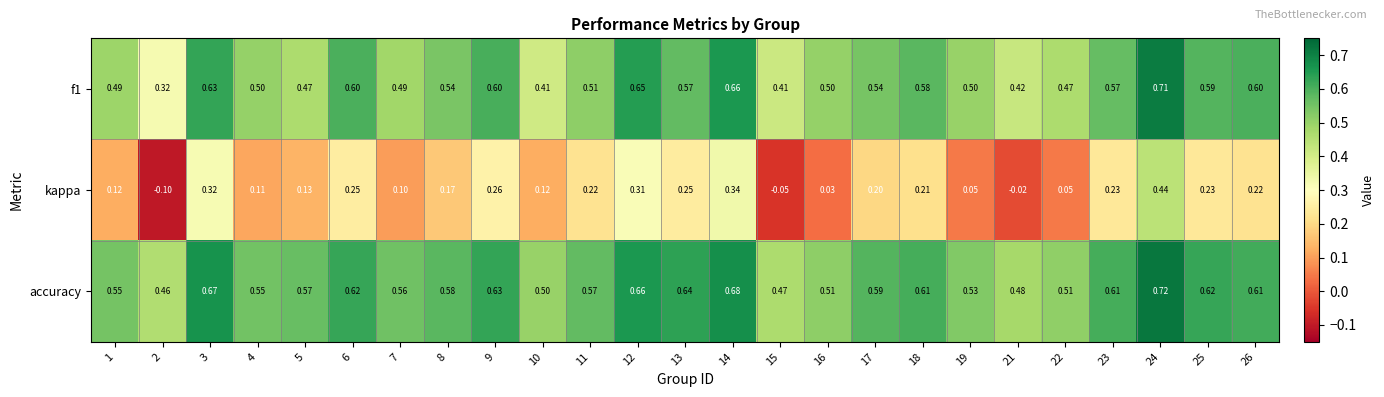

Is the value of accuracy at 16 greater than the value of kappa at 14?

Yes